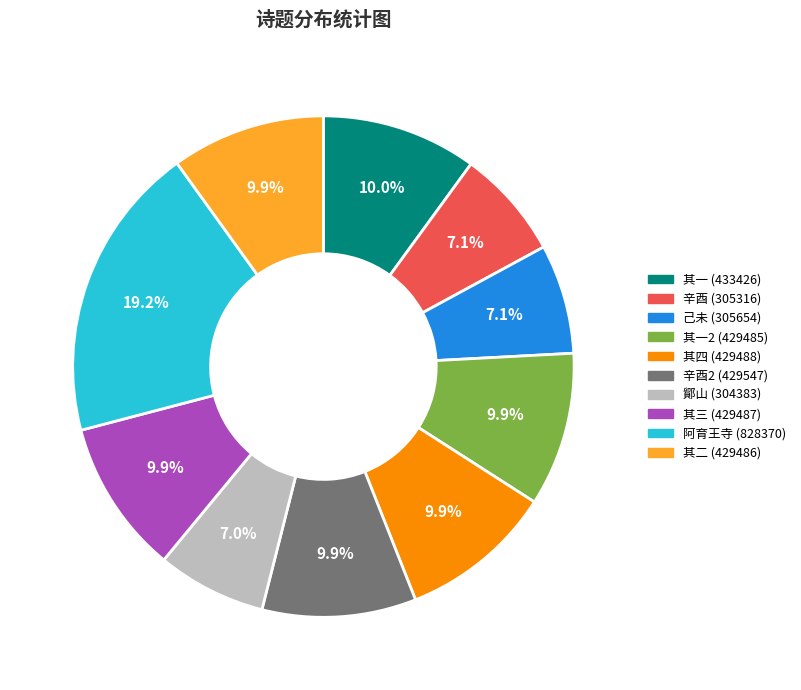

Does any single category account for the majority?

No